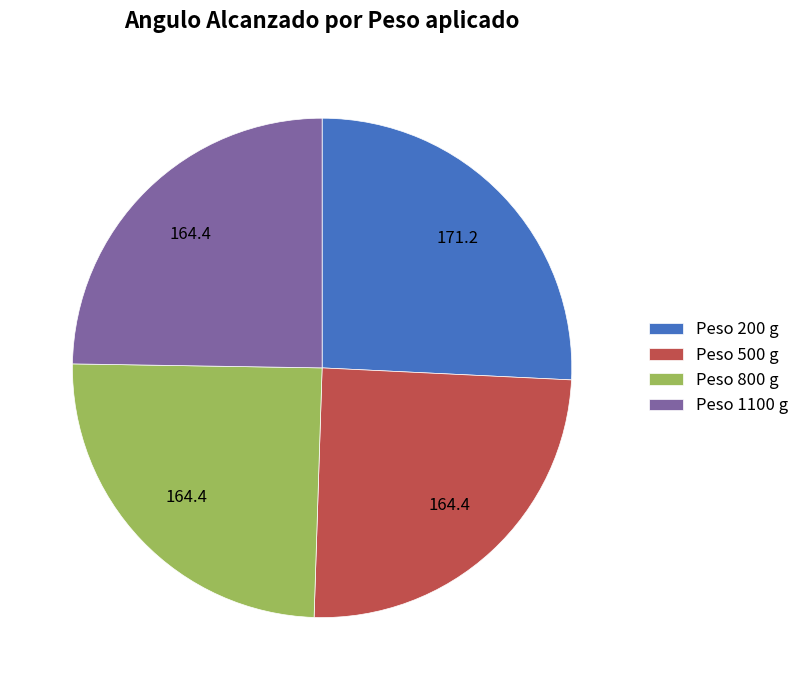

Approximately how many times larger is the value at Peso 500 g compared to Peso 1100 g?

1.0